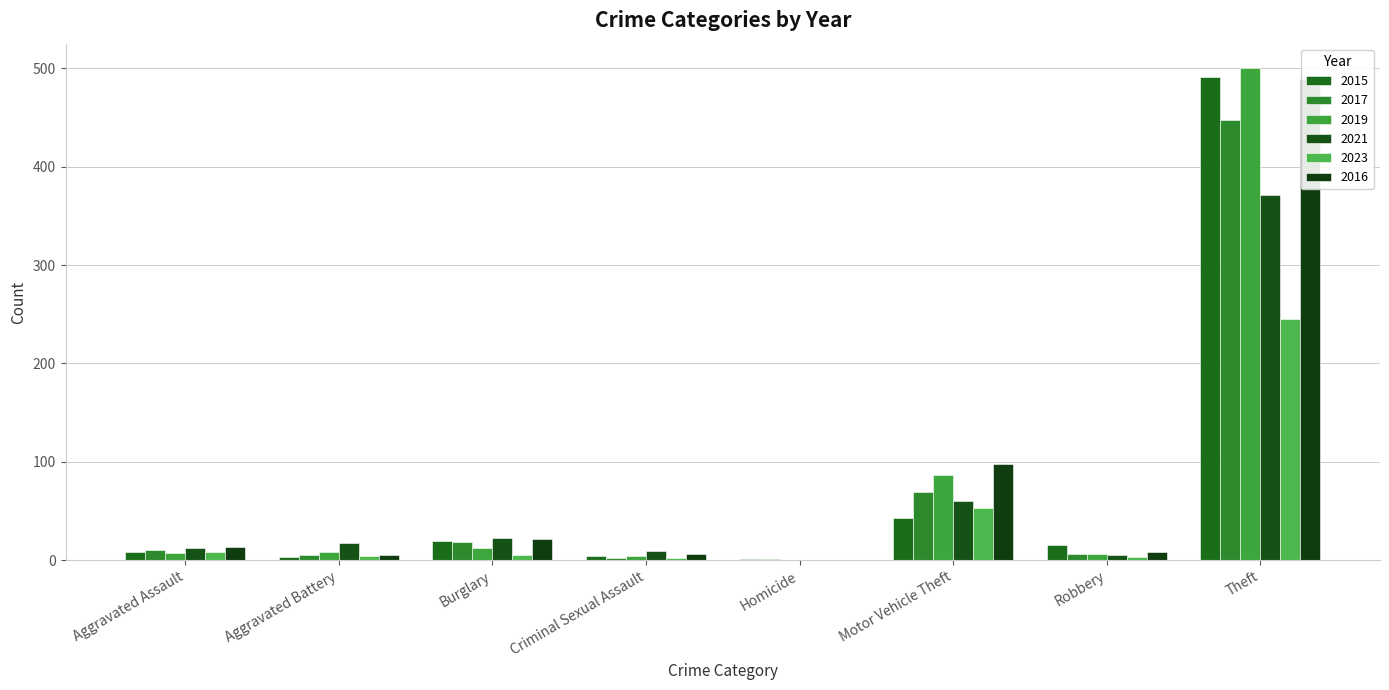

How many values in the 2019 series are below 8?

4